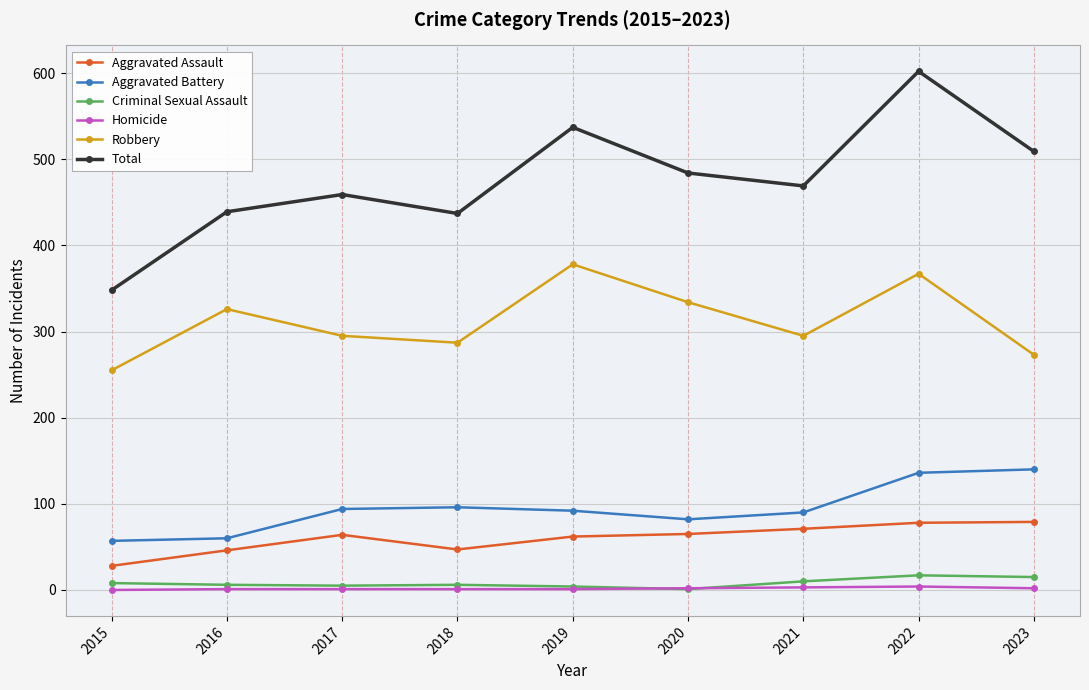

What is the difference between the highest and lowest values at 2020?

483